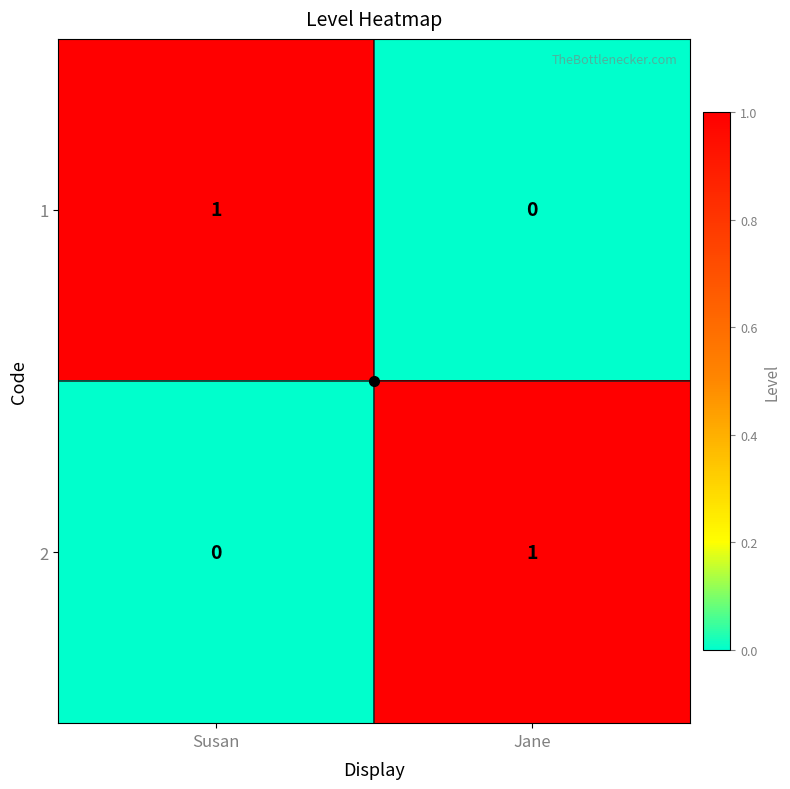

The 1 series shows 0 at Jane. True or false?

True